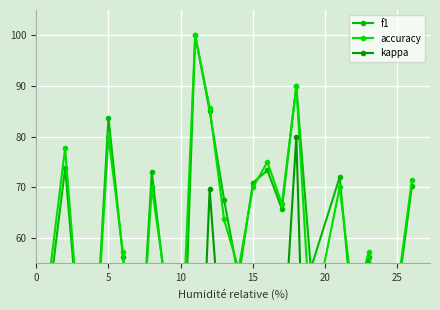

List the series in order of their peak value, highest first.

f1, accuracy, kappa